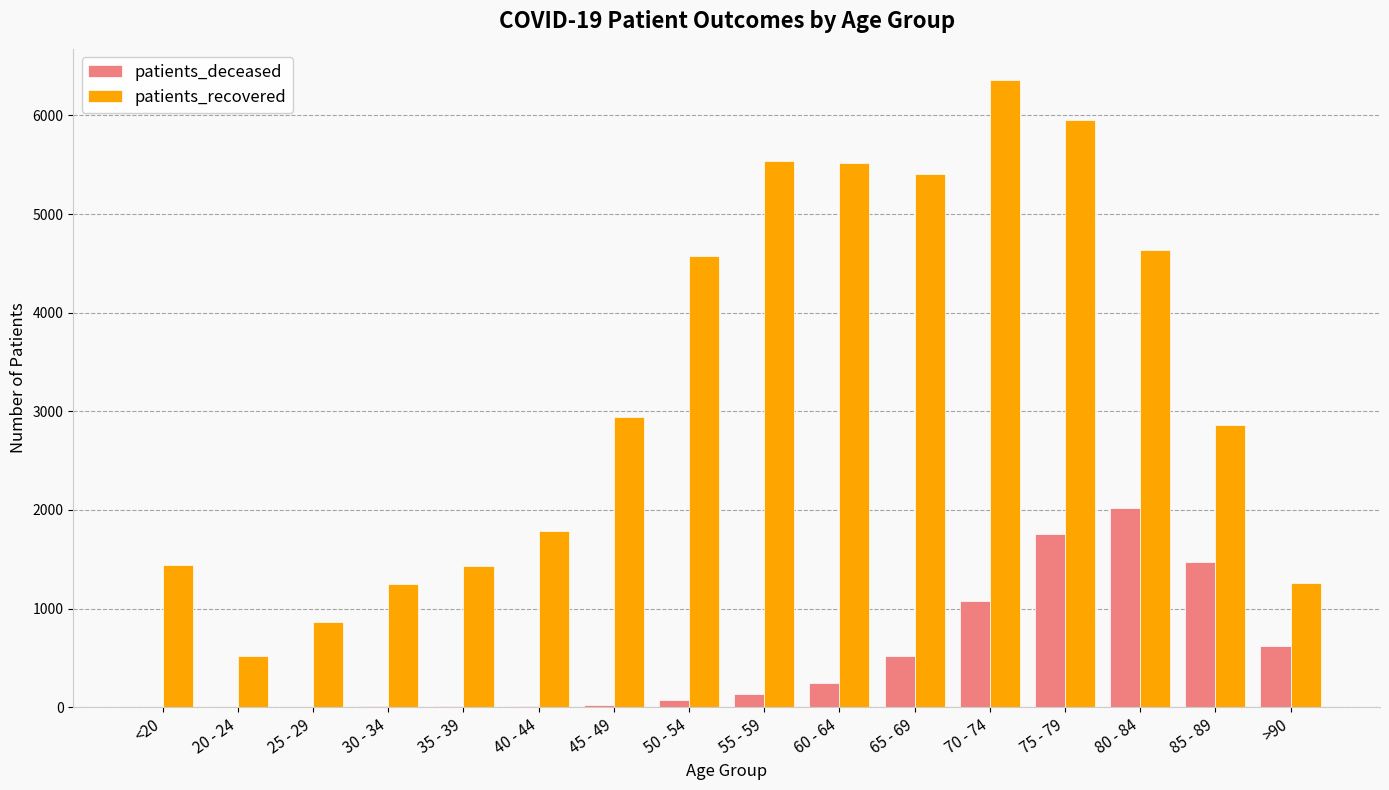

Which category has the highest value in the patients_deceased series?

80 - 84